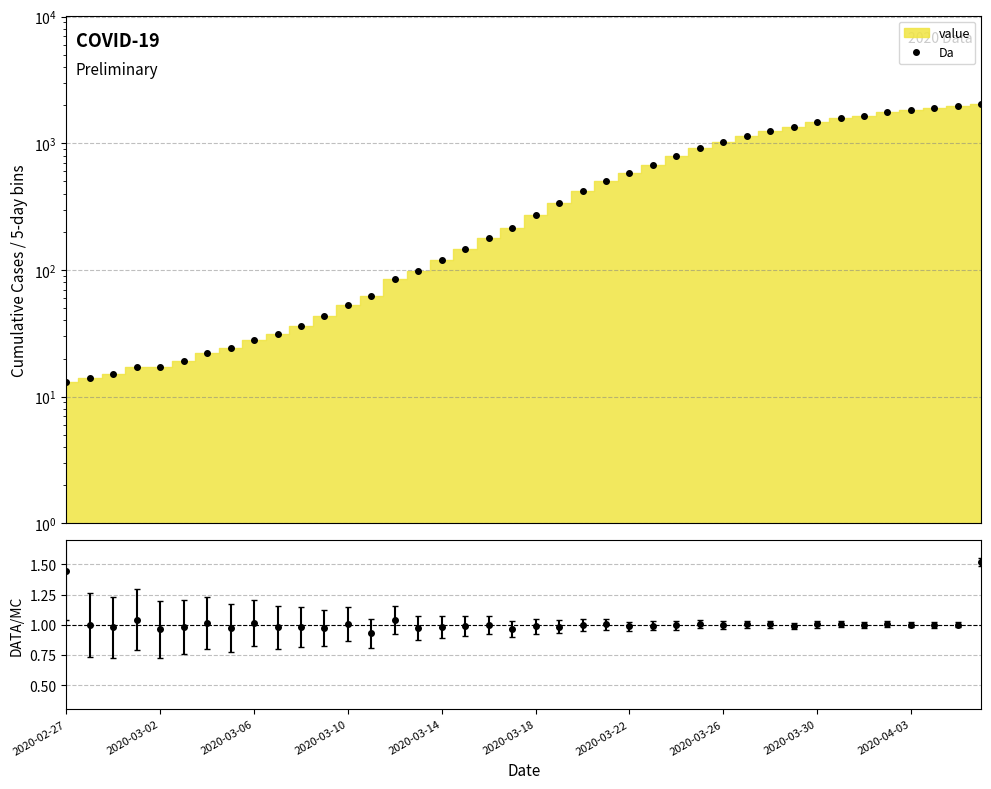

How many lines are shown in the chart?

1